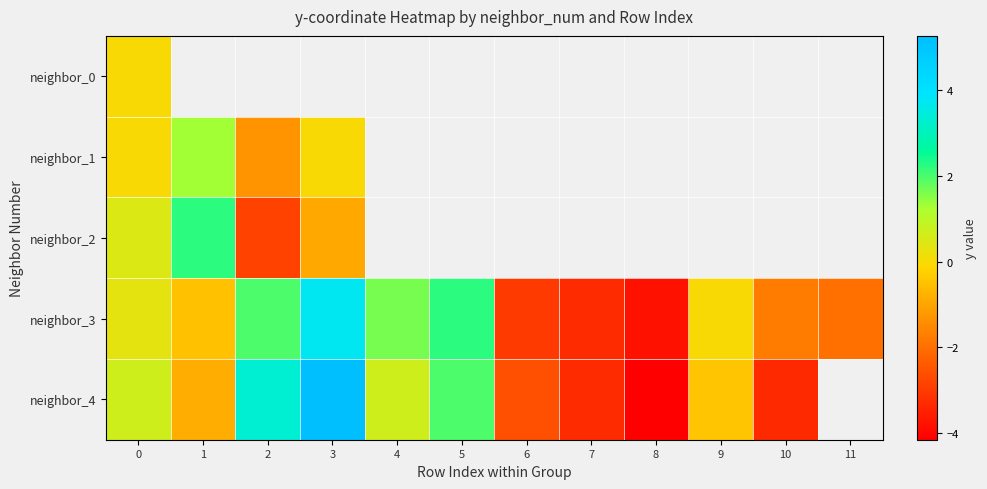

Which series has the largest total across all categories?

neighbor_3